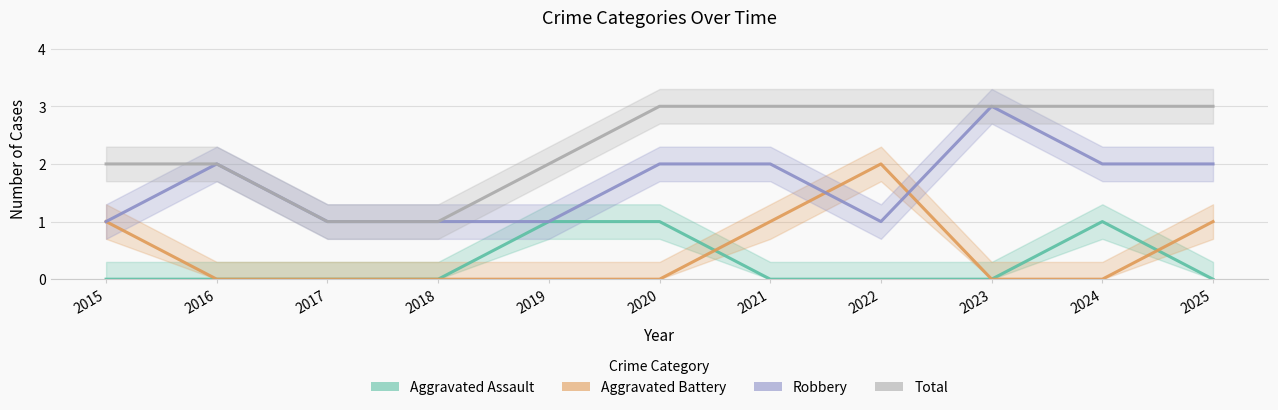

Is it true that Total equals 2 at 2015?

True